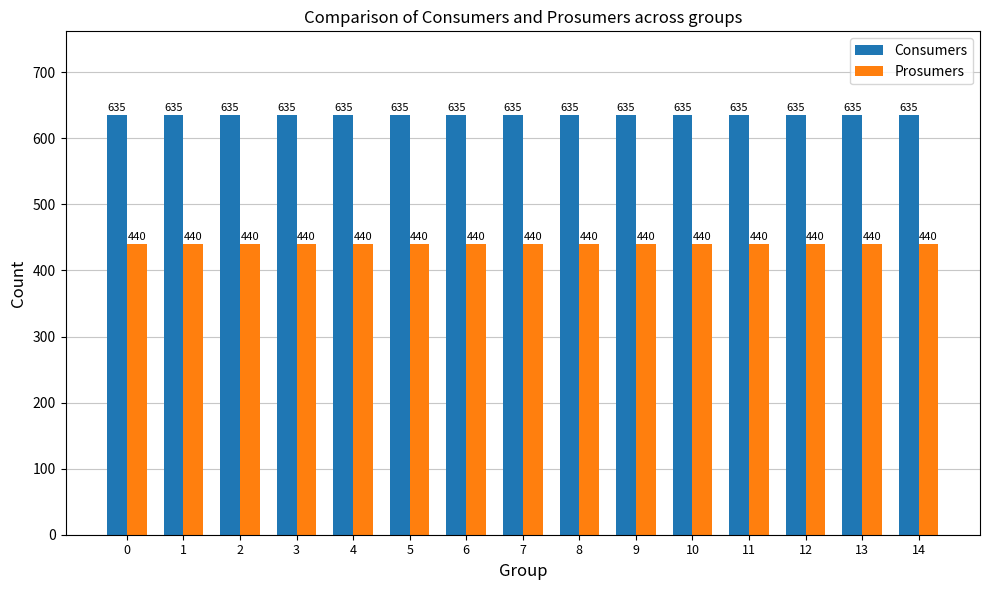

How many bars are there in total?

30